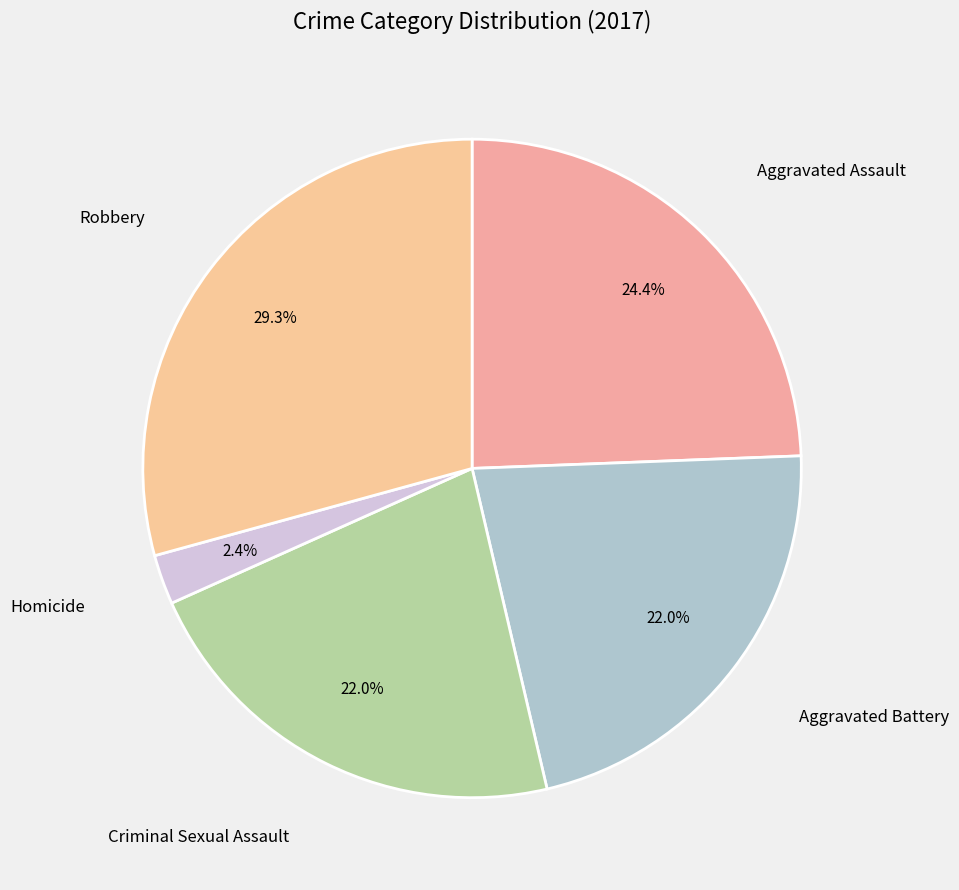

True or false: Homicide accounts for 2% of the total.

True